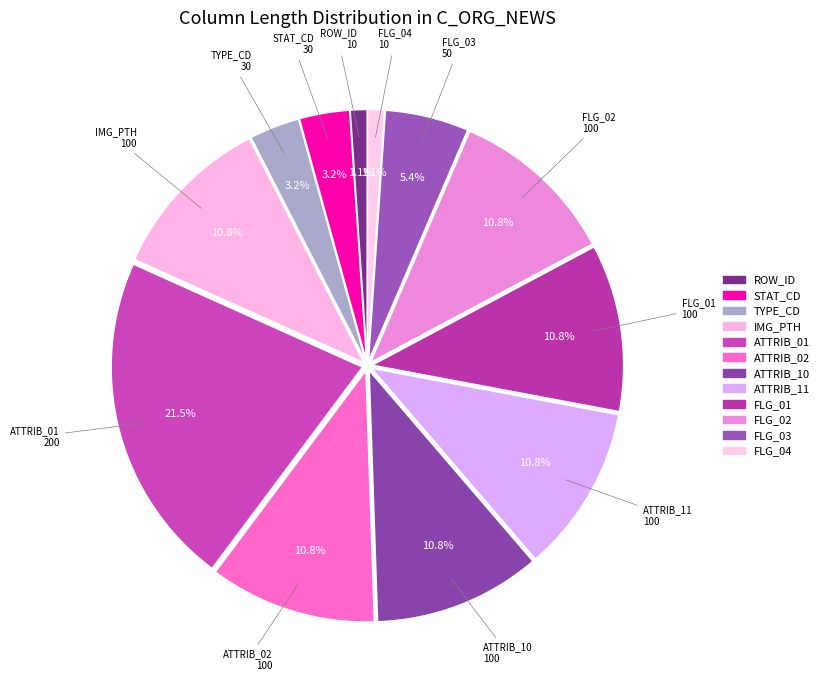

Which slice is the smallest?

ROW_ID